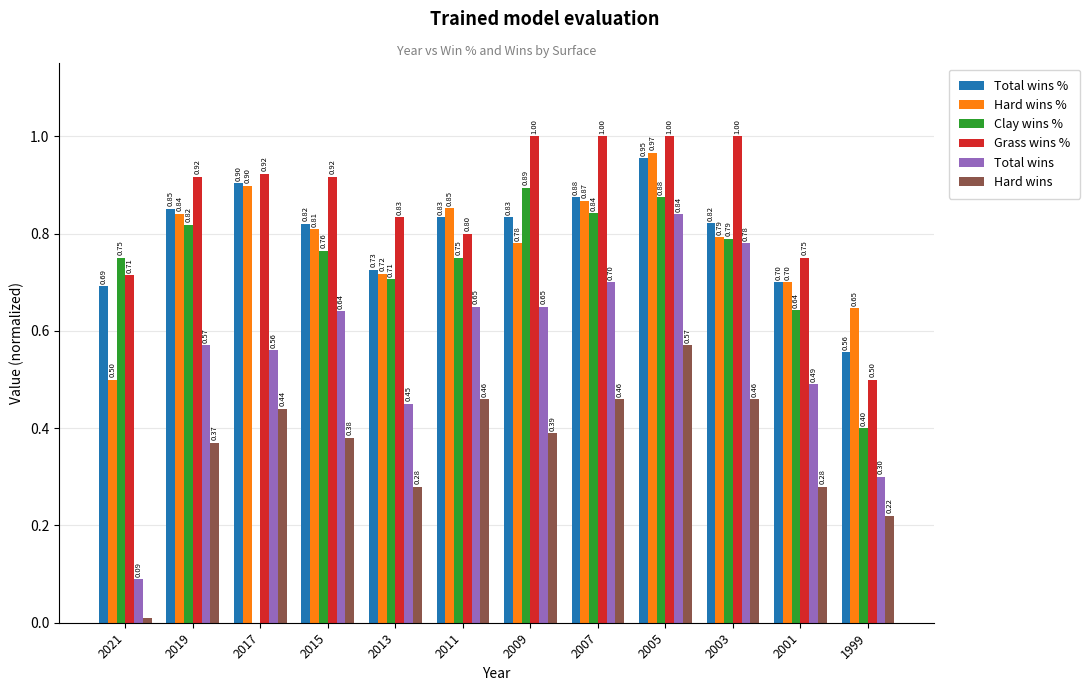

What are all the series names shown in the legend?

Total wins %, Hard wins %, Clay wins %, Grass wins %, Total wins, Hard wins